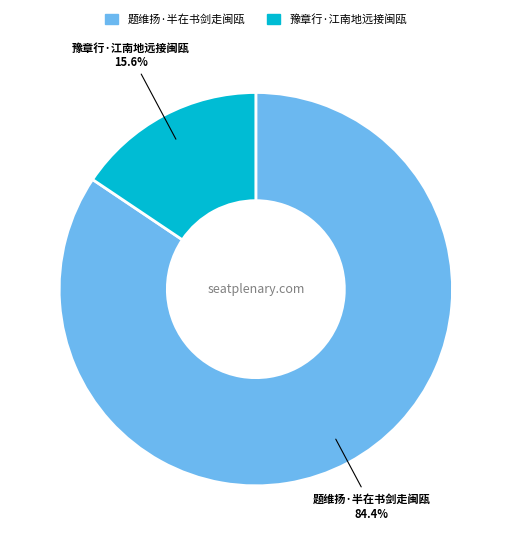

Rank the categories by value from highest to lowest.

题维扬·半在书剑走闽瓯, 豫章行·江南地远接闽瓯